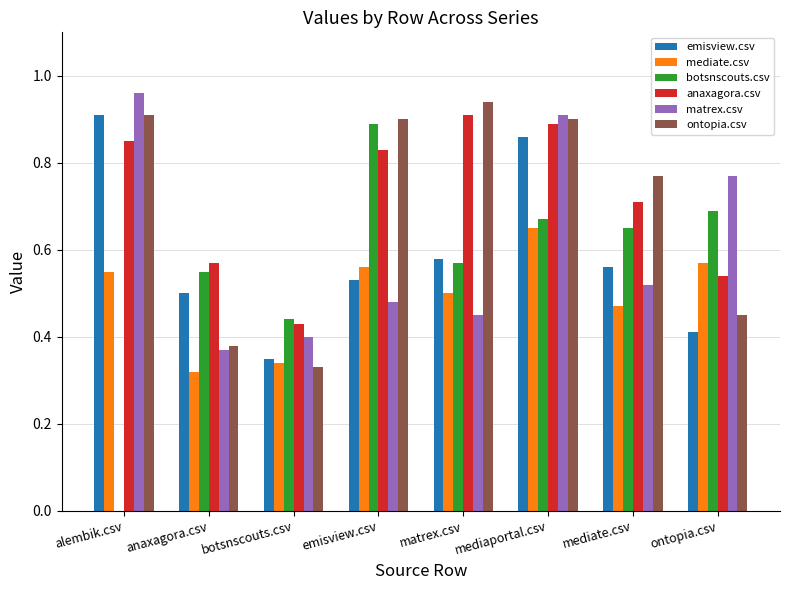

The matrex.csv series shows 0.4 at anaxagora.csv. True or false?

True